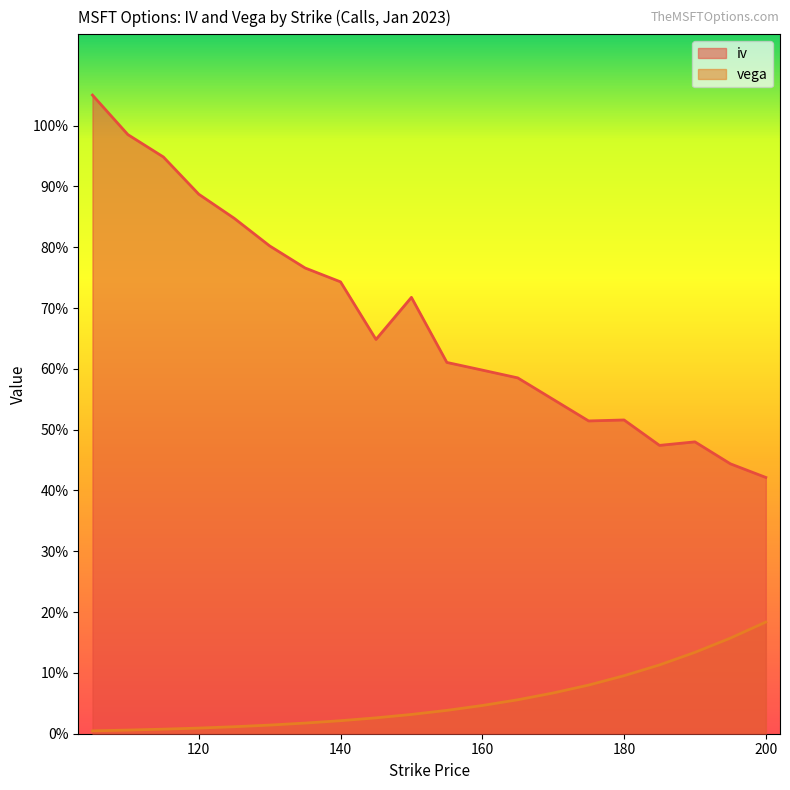

Rank the series by their maximum value, from lowest to highest.

vega, iv